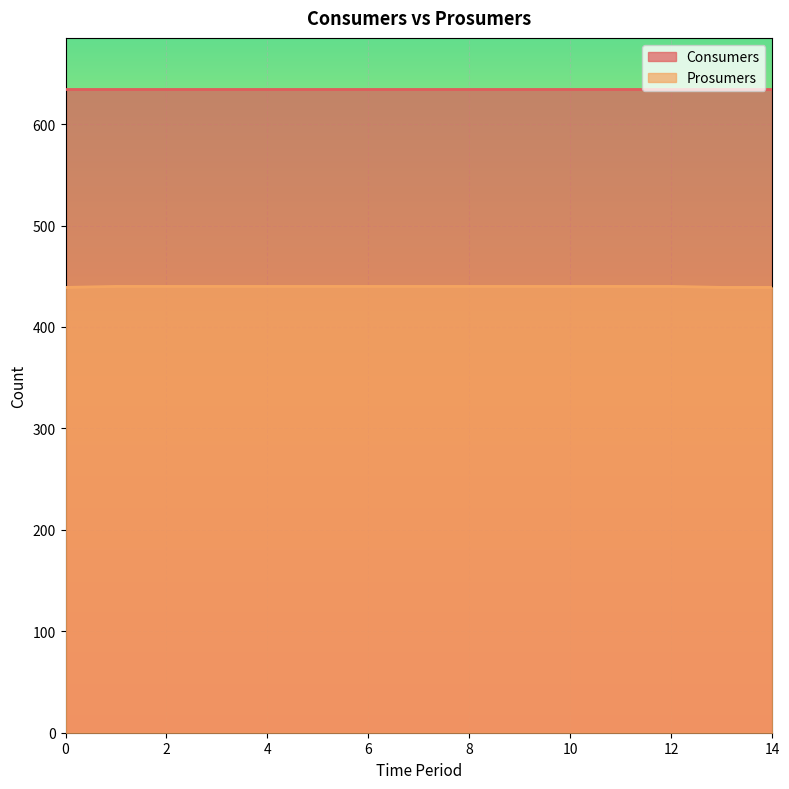

List the labels in order of value, smallest first.

0, 13, 14, 1, 2, 3, 4, 5, 6, 7, 8, 9, 10, 11, 12